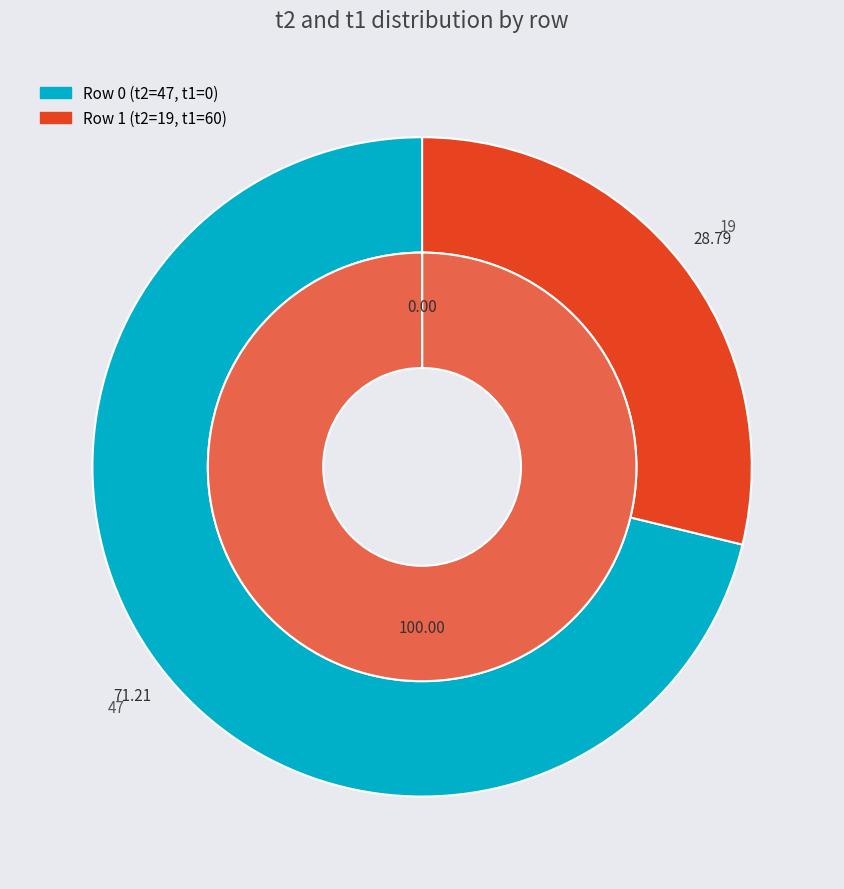

Is it true that Row 1 is 29% of the pie?

True